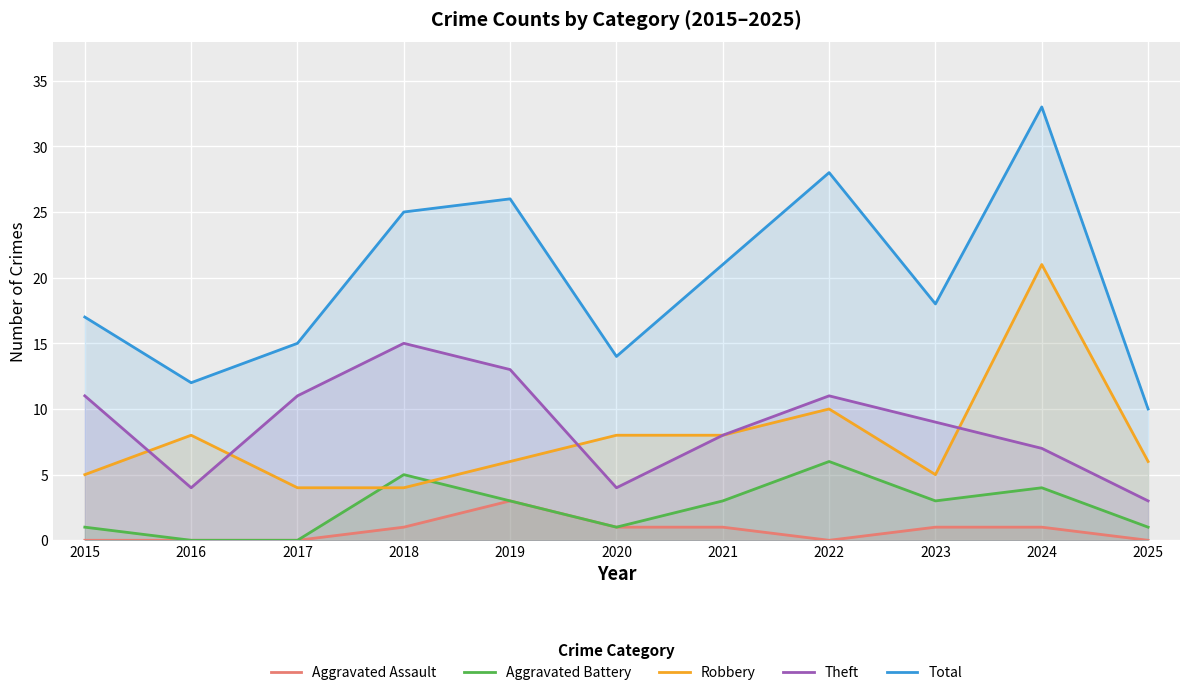

What are all the series names shown in the legend?

Aggravated Assault, Aggravated Battery, Robbery, Theft, Total